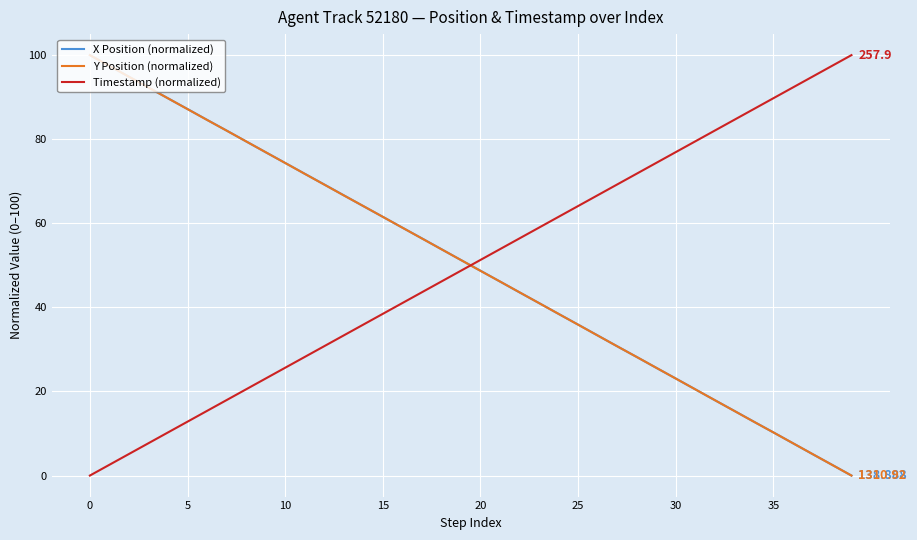

True or false: Timestamp (normalized) and X Position (normalized) cross at least once.

True